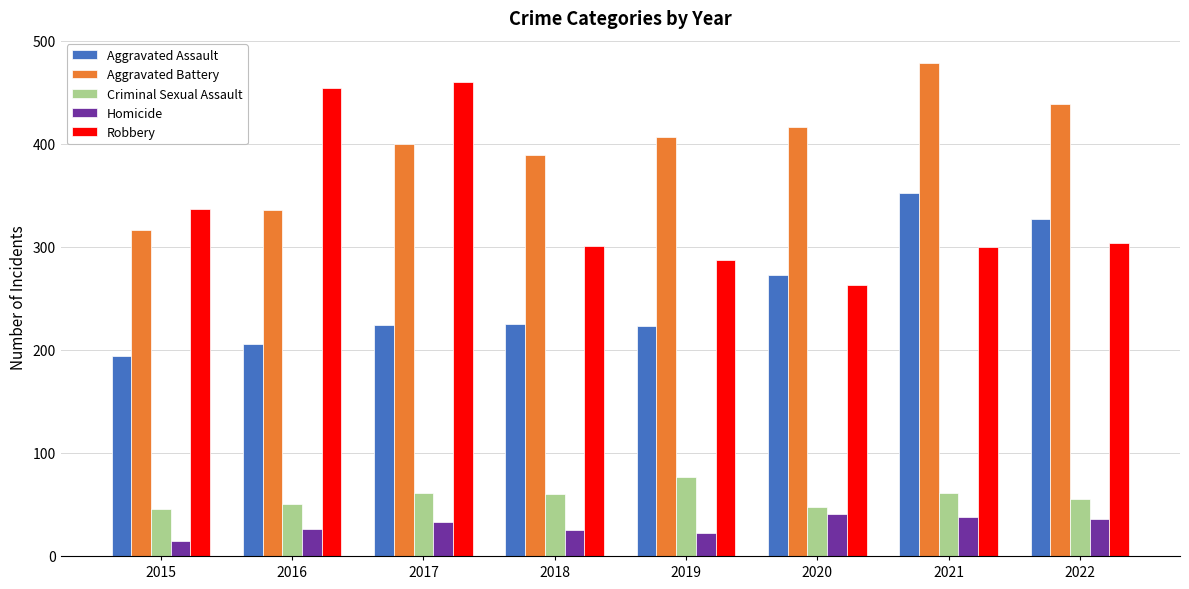

How many data points in Aggravated Assault are less than 225?

4